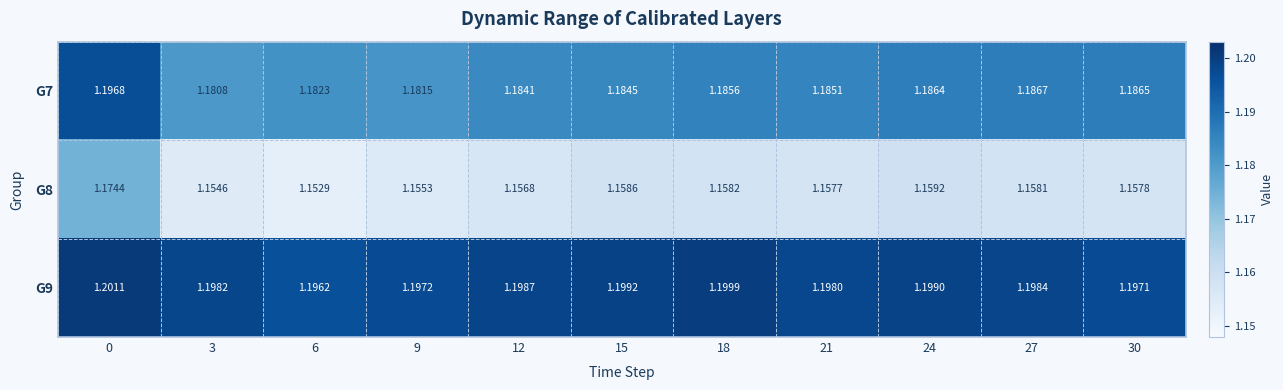

Is the value of G9 at 3 greater than the value of G7 at 24?

Yes